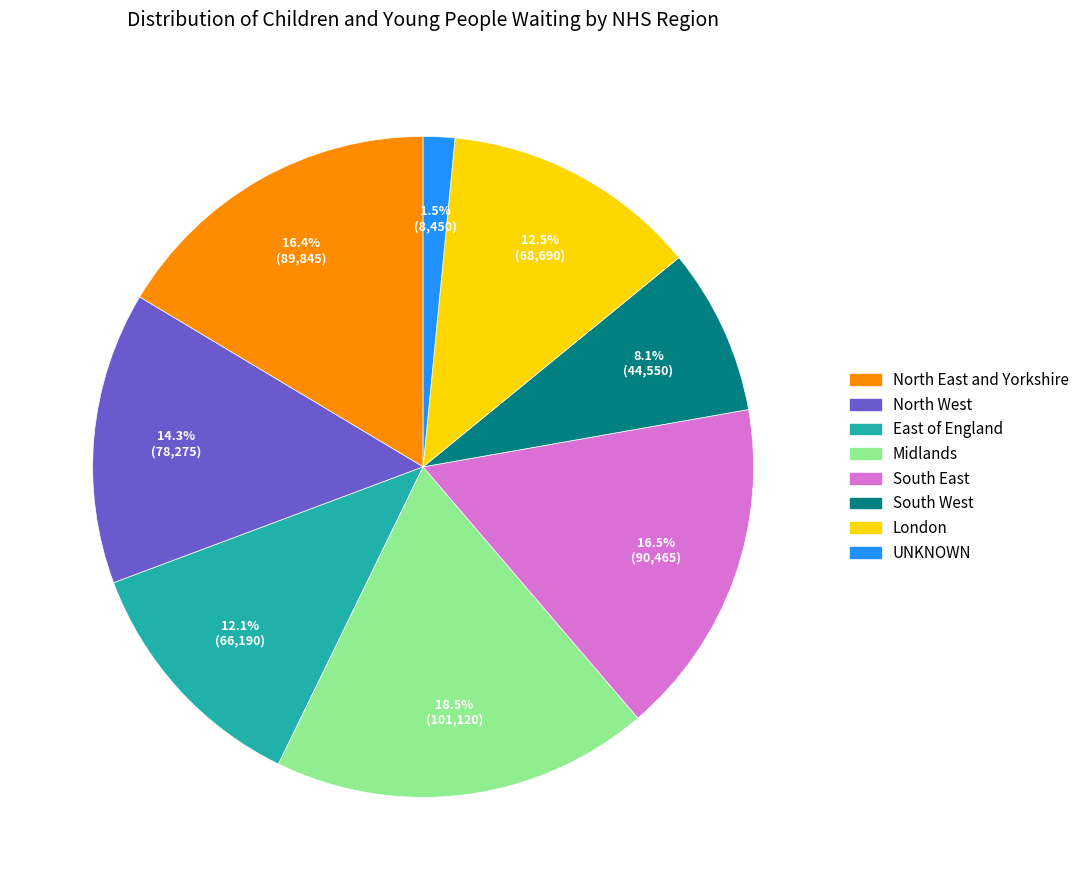

What percentage do North West and UNKNOWN together represent?

15.8%